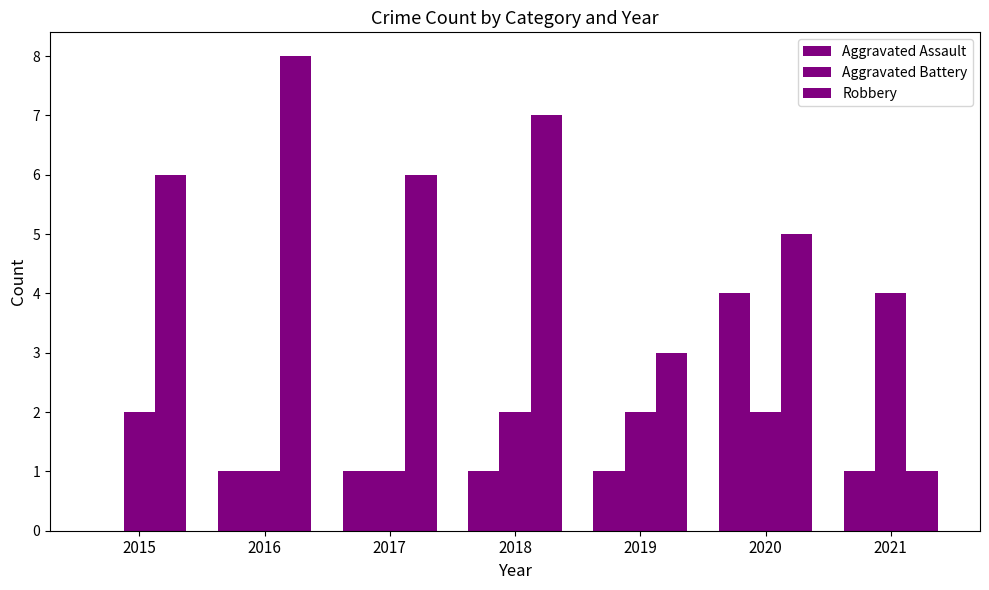

What is the average value of the Robbery series?

5